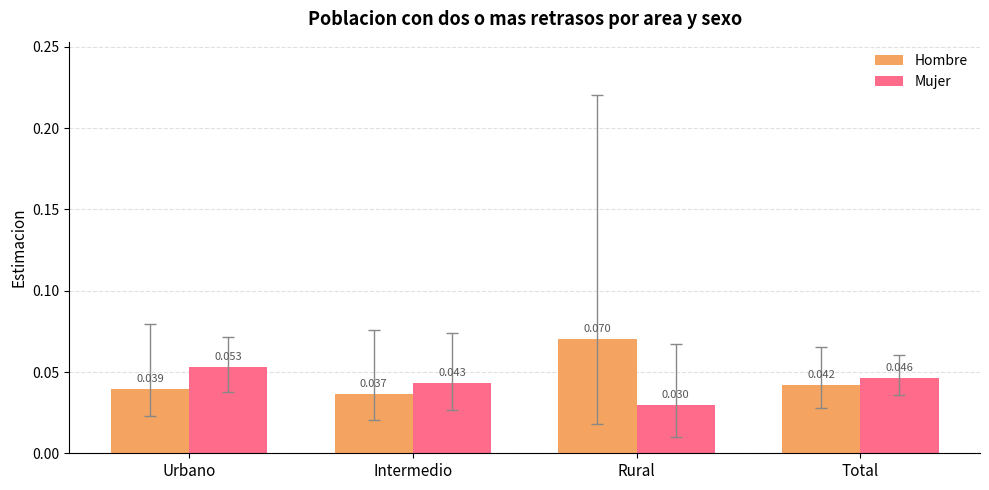

What are all the series names shown in the legend?

Hombre, Mujer